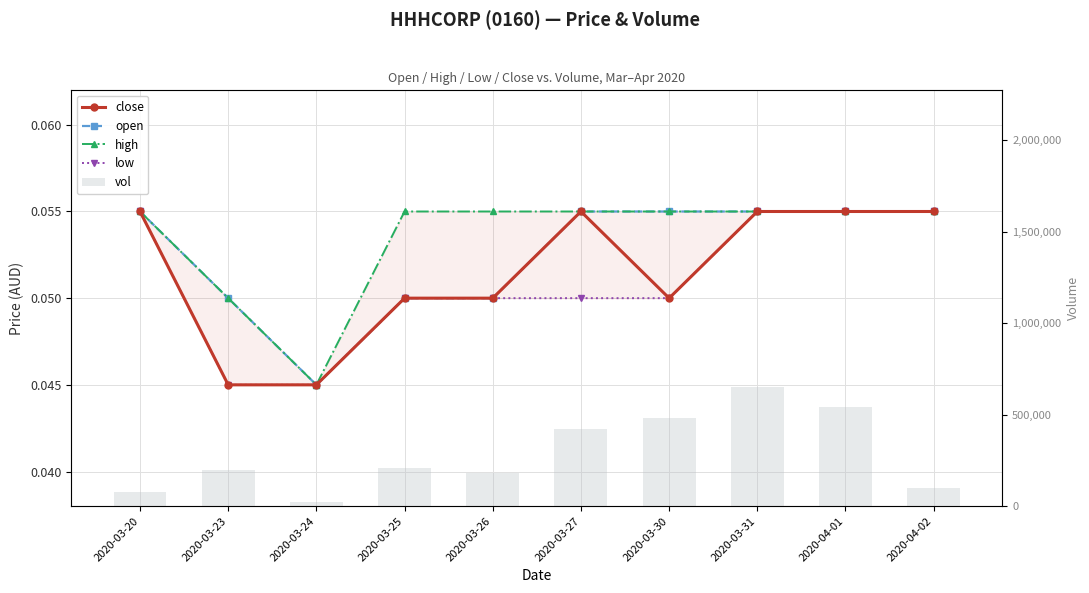

At which label does close reach its peak?

2020-03-20